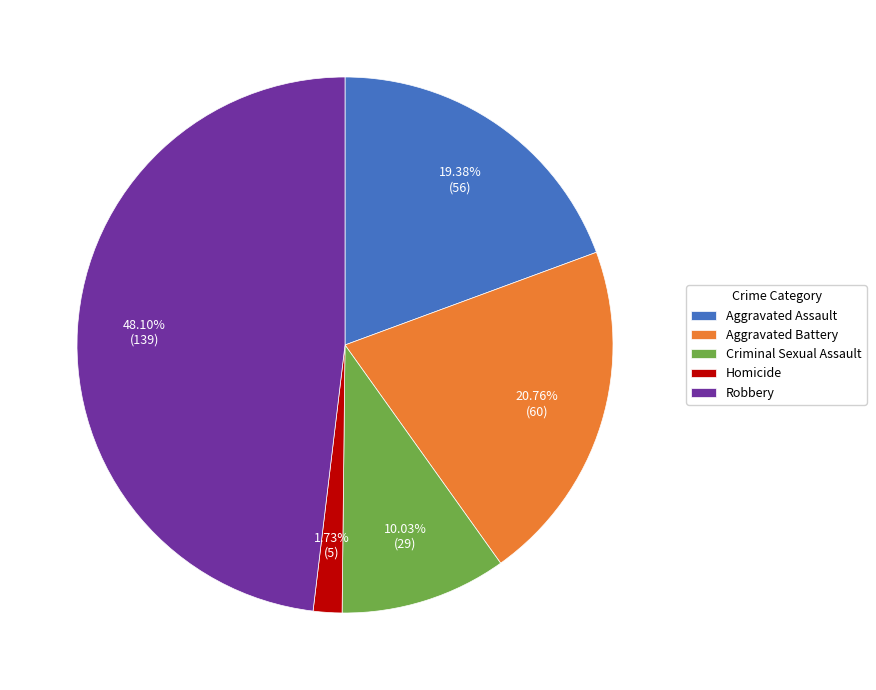

To the nearest percent, what is the combined percentage of Criminal Sexual Assault and Robbery?

58%